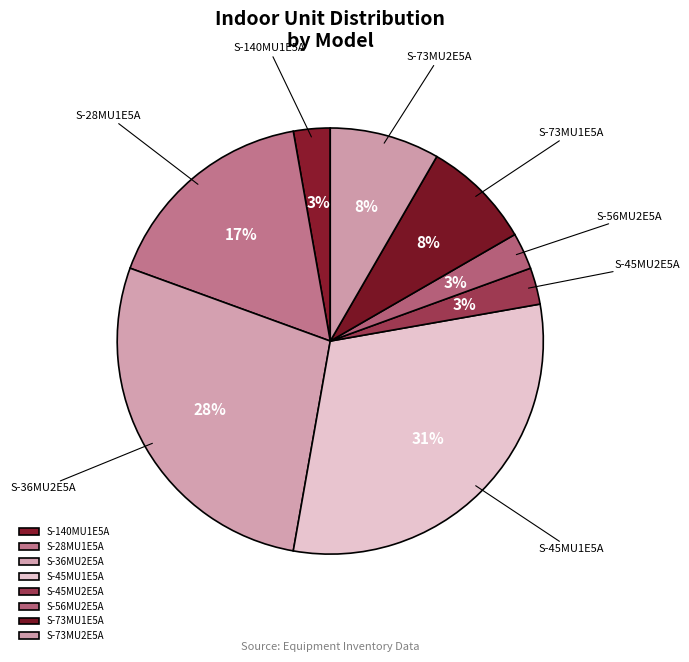

Count the number of slices in the pie.

8